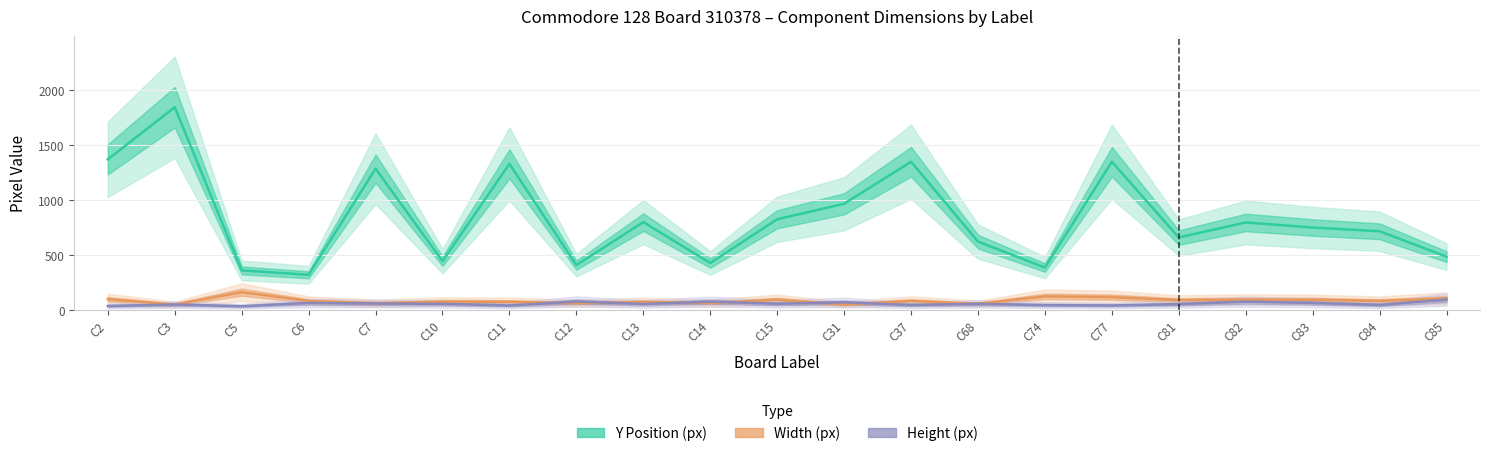

In Height (px), how many points are higher than both neighbors (excluding endpoints)?

7